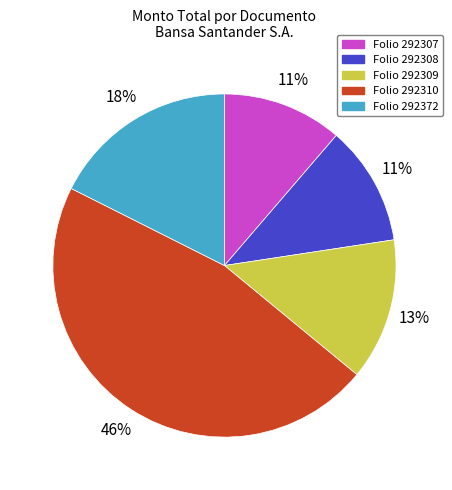

To the nearest percent, what is the difference between the largest and smallest slice percentages?

35%